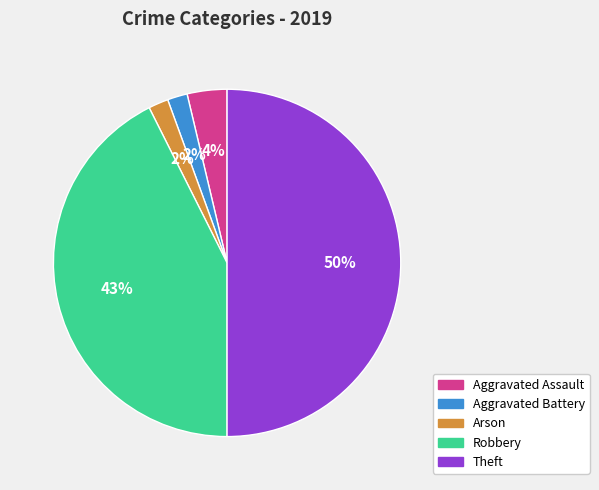

Combined, do Theft and Robbery account for over 50%?

Yes